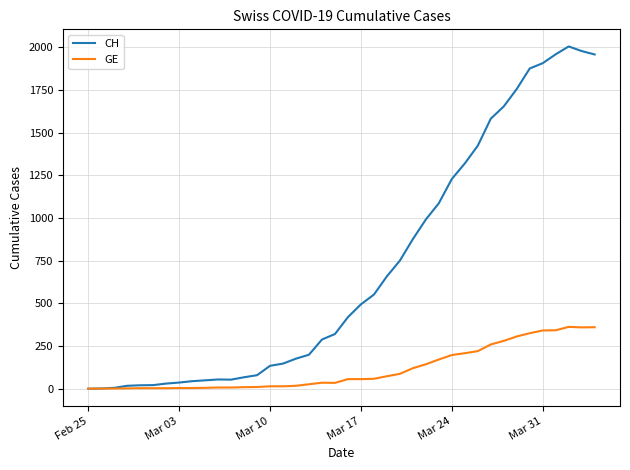

Which series has the largest range (max minus min)?

CH